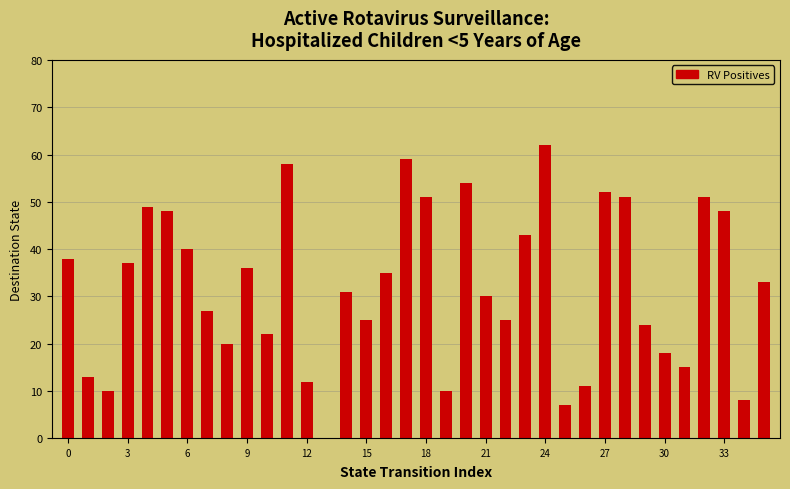

What is the average value?

32